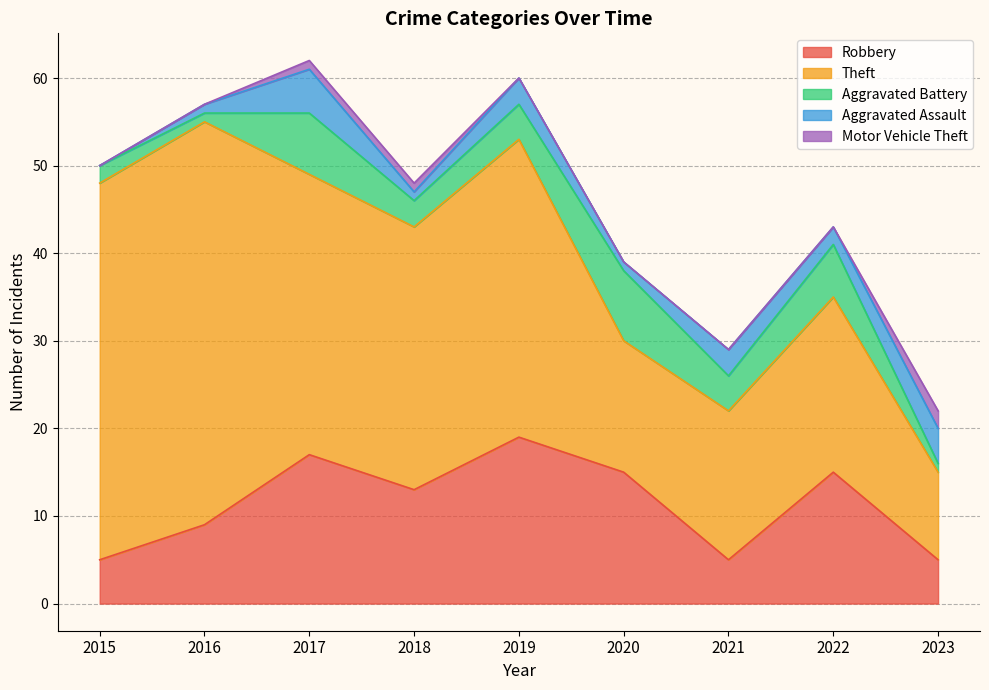

Which series changed the most between 2021 and 2023?

Theft